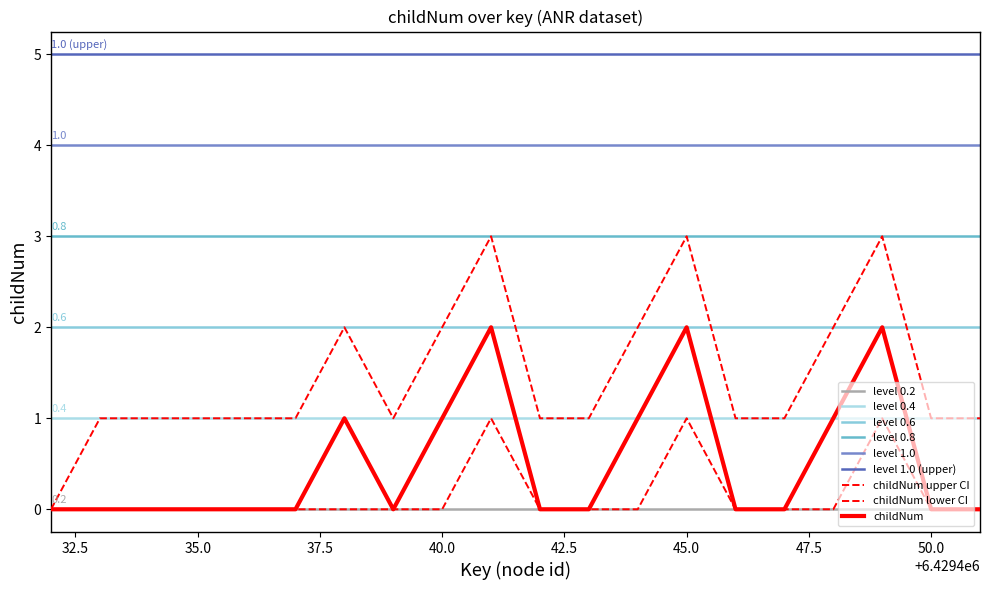

What is the highest value of the childNum_lower series?

1